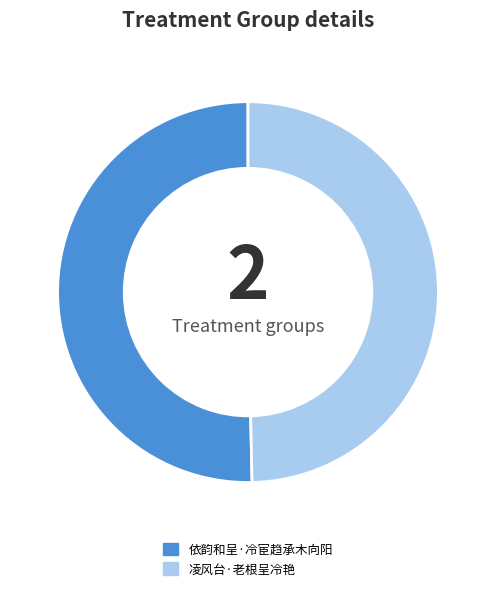

Is the sum of 依韵和呈·冷宦趋承木向阳 and 凌风台·老根呈冷艳 greater than half?

Yes